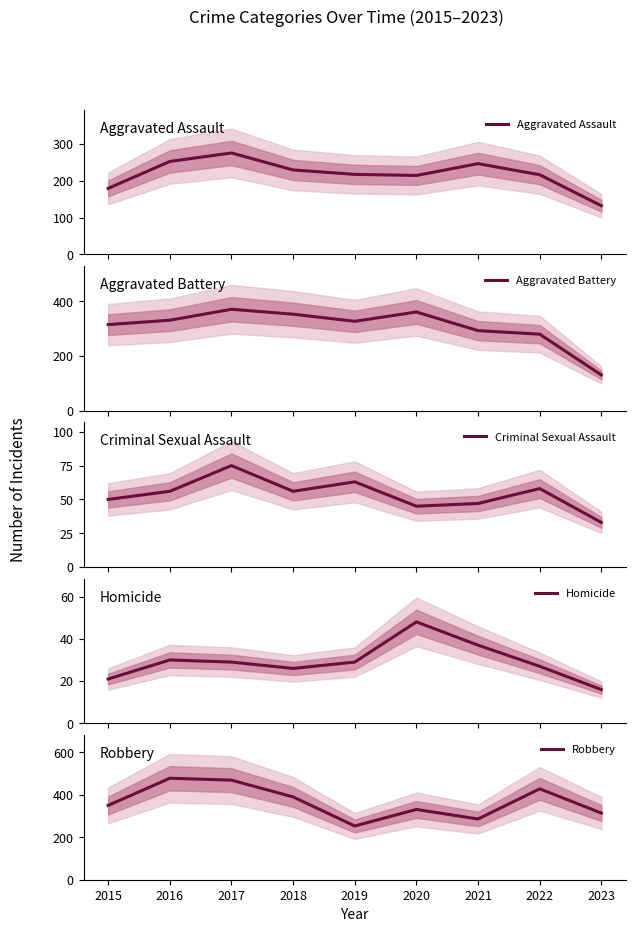

True or false: Aggravated Battery and Criminal Sexual Assault intersect in this chart.

False